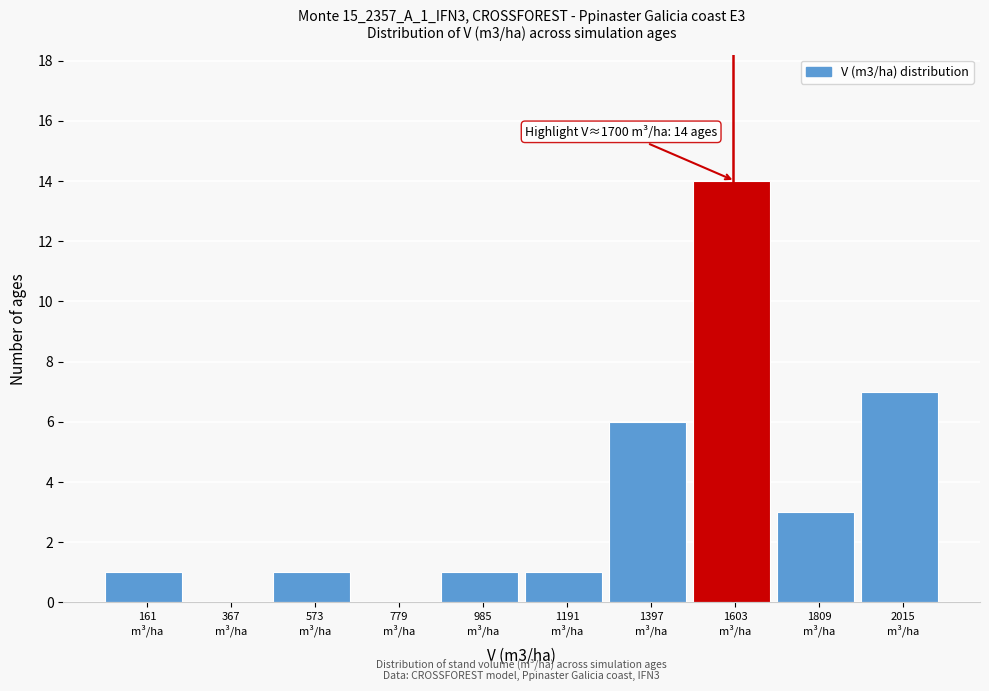

What is the greatest value displayed?

14